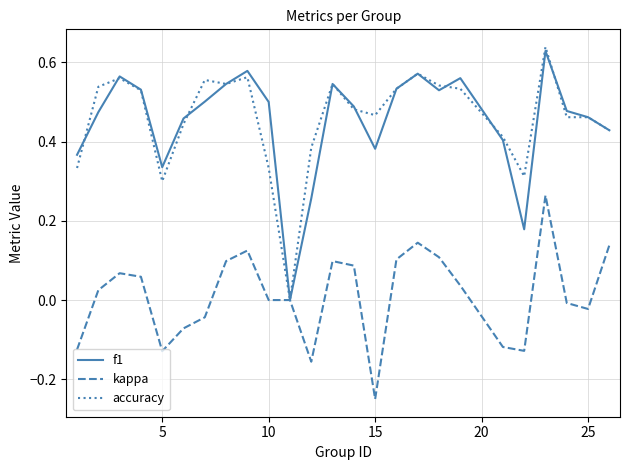

Which series has the largest range (max minus min)?

accuracy